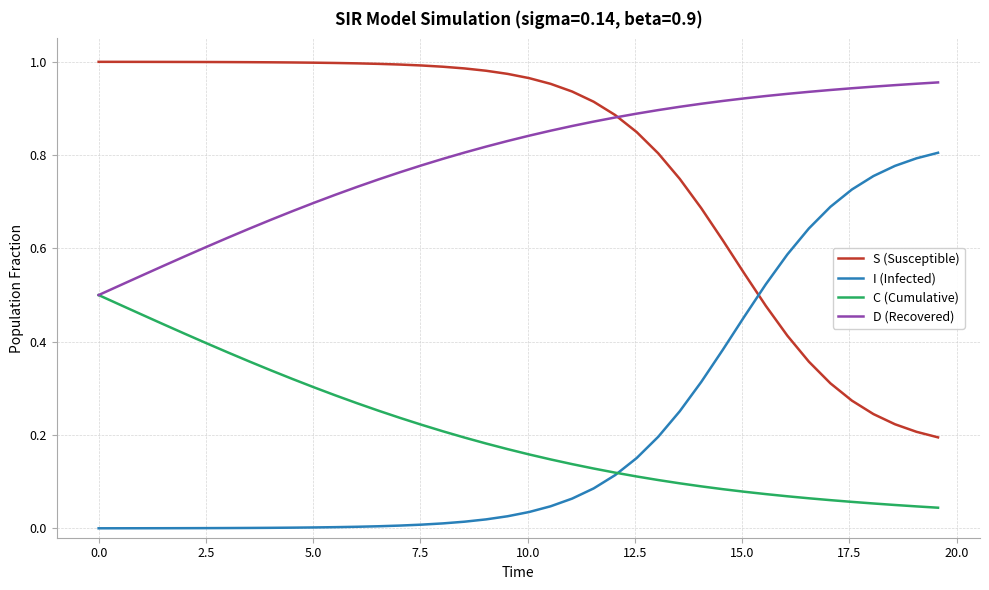

What are all the series names shown in the legend?

S (Susceptible), I (Infected), C (Cumulative), D (Recovered)